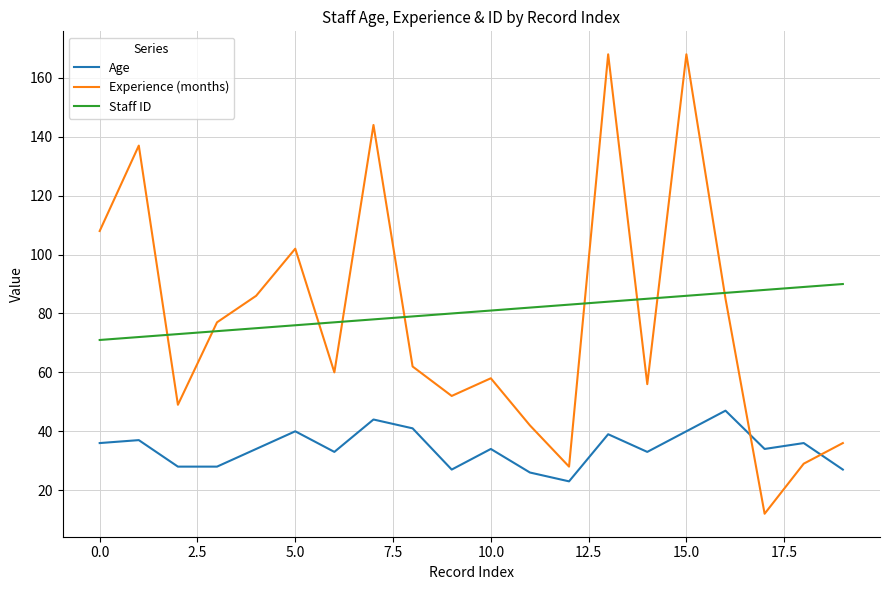

What is the difference between the maximum and minimum values in the Experience (months) series?

156